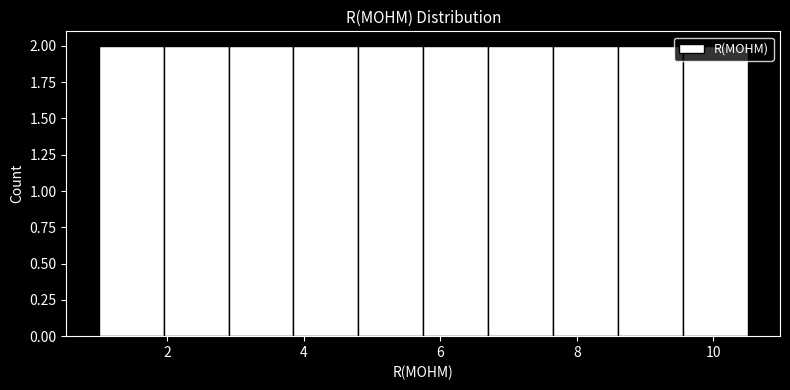

How tall is the bar that spans 1.95 to 2.90 on the x-axis? Neither the bar edges nor the heights are printed on the chart, so give them approximately, as read against the axes.

2